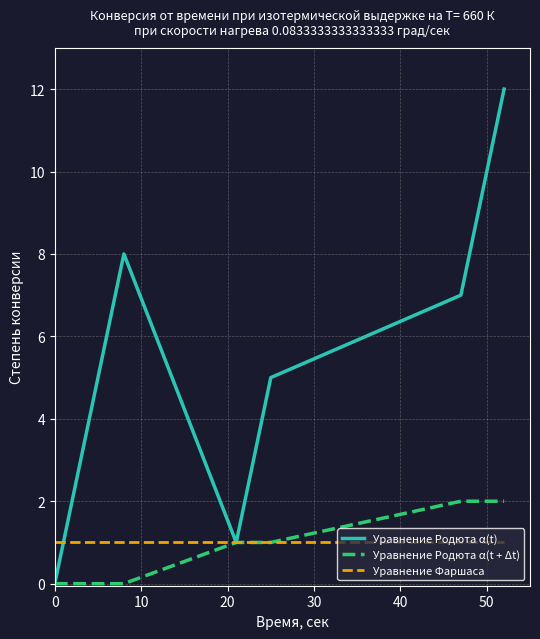

Which series has the largest total across all categories?

Уравнение Родюта α(t)